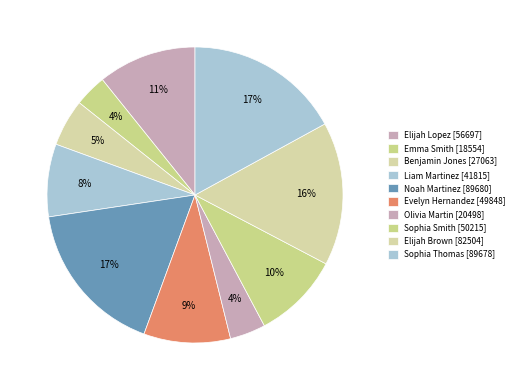

What portion of the pie excludes Evelyn Hernandez?

90.5%